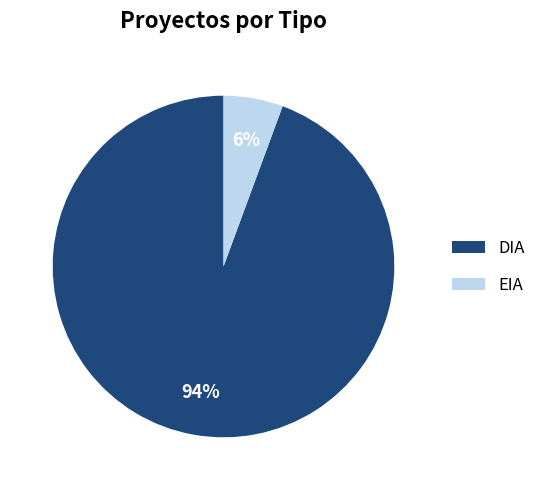

Combined, do DIA and EIA account for over 50%?

Yes